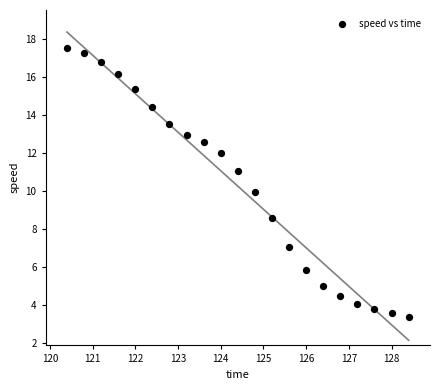

What is the range of Y values (max minus min)?

14.1